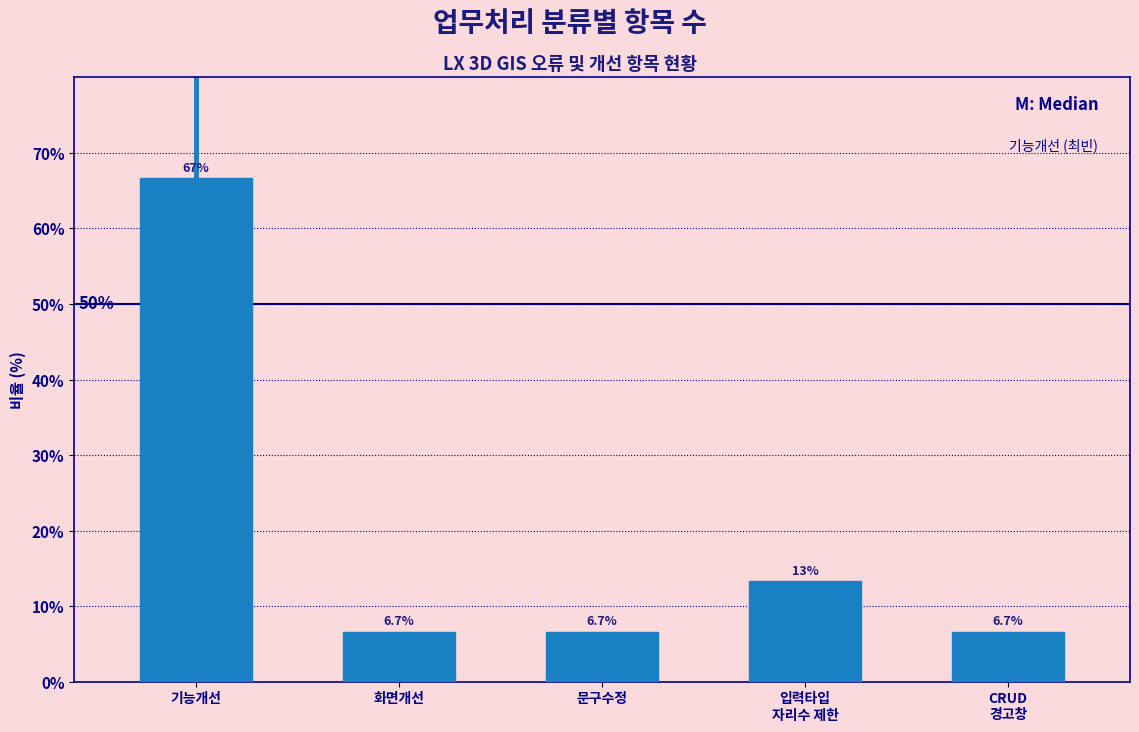

Reading left to right, list all the values displayed in this chart.

66.7	6.7	6.7	13.3	6.7